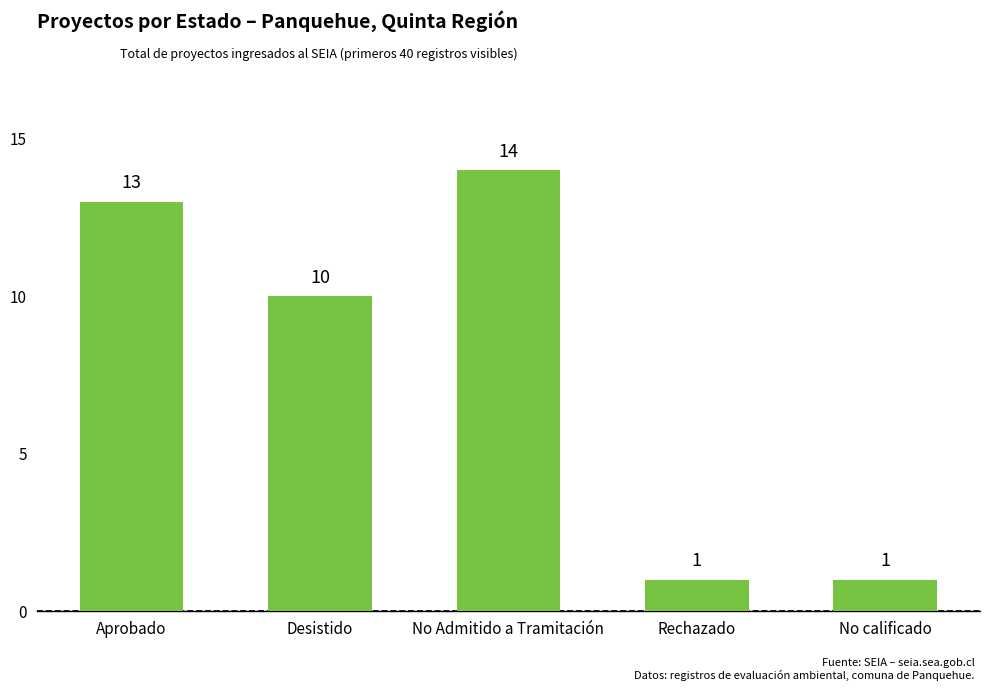

What is the value of the 1st bar from the left?

13